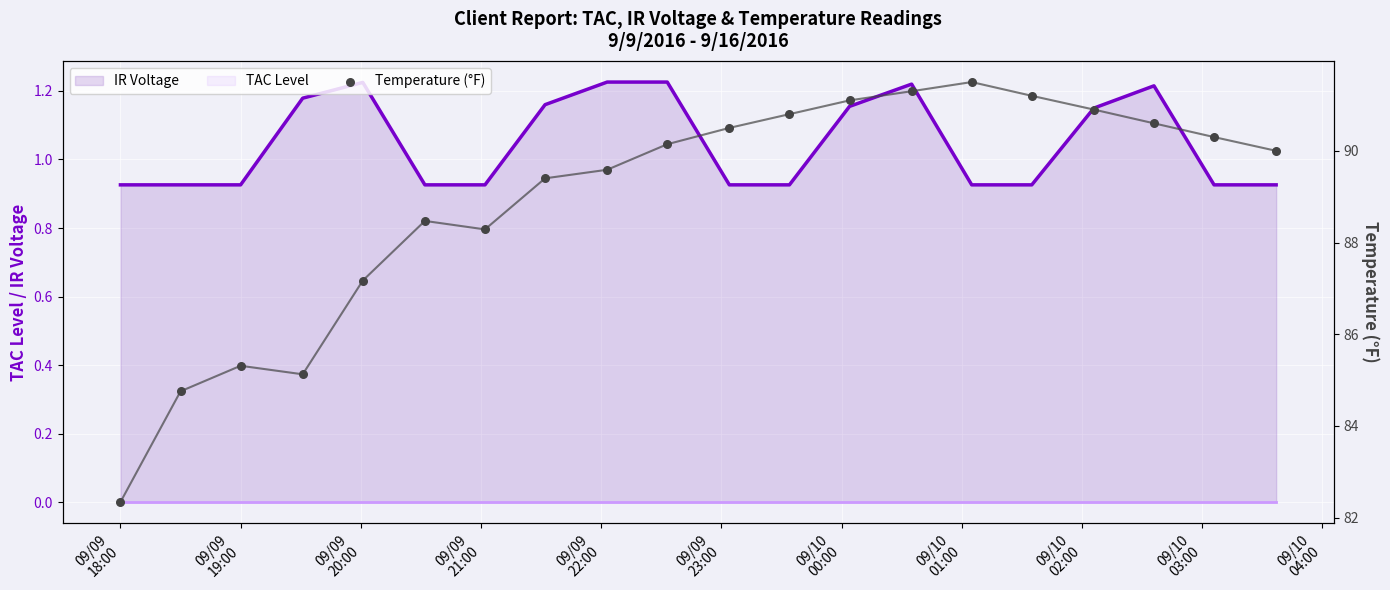

Which series has the largest total across all categories?

Temperature (°F)